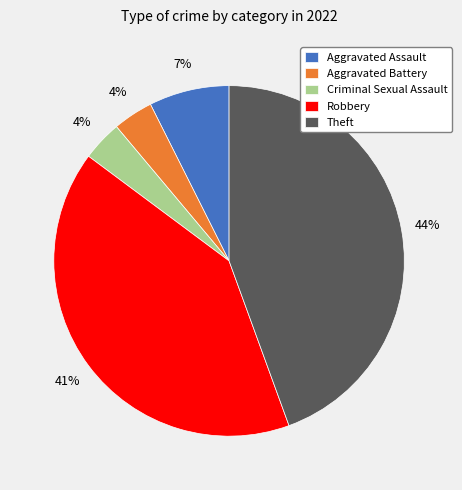

Is Aggravated Battery the majority of the pie?

No